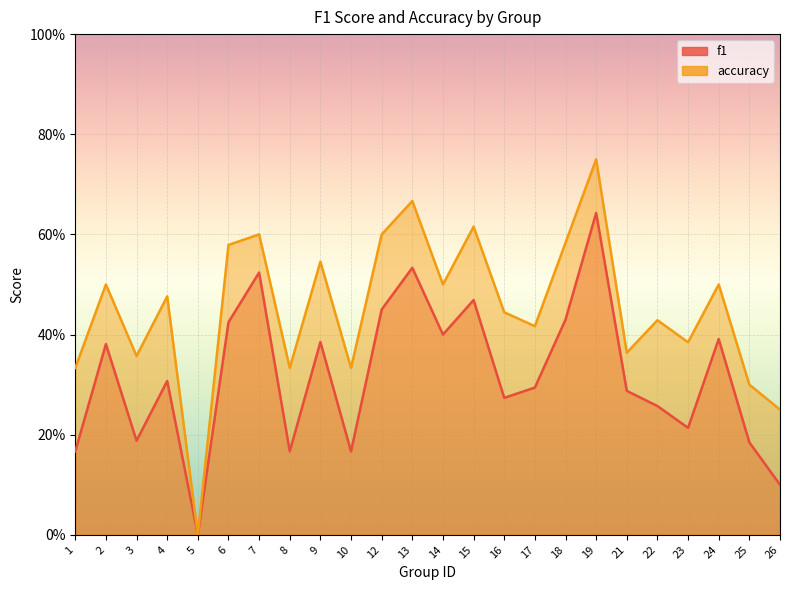

Is the value of accuracy at 12 greater than the value of f1 at 8?

Yes